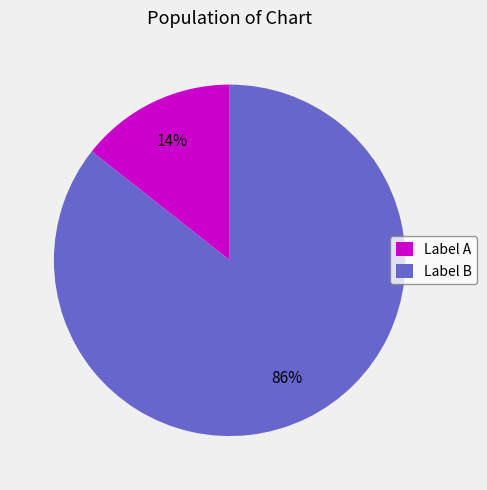

How many segments does this pie chart have?

2